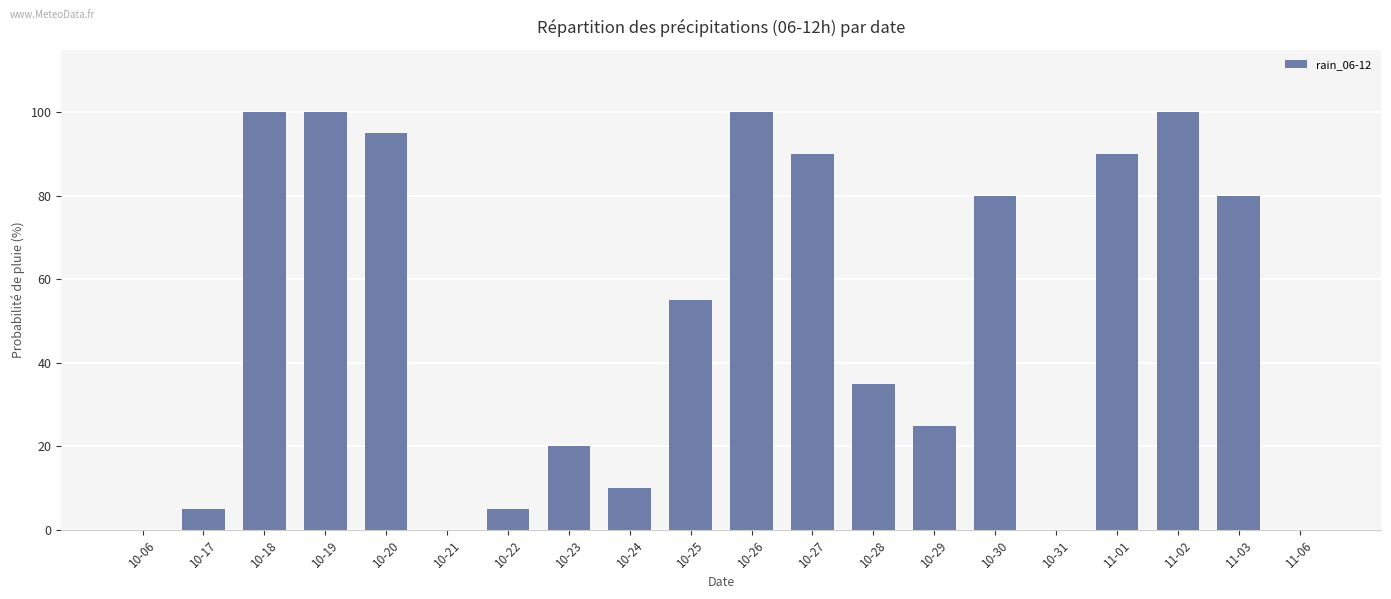

The chart shows a value of 19 at 10-28. True or false?

False